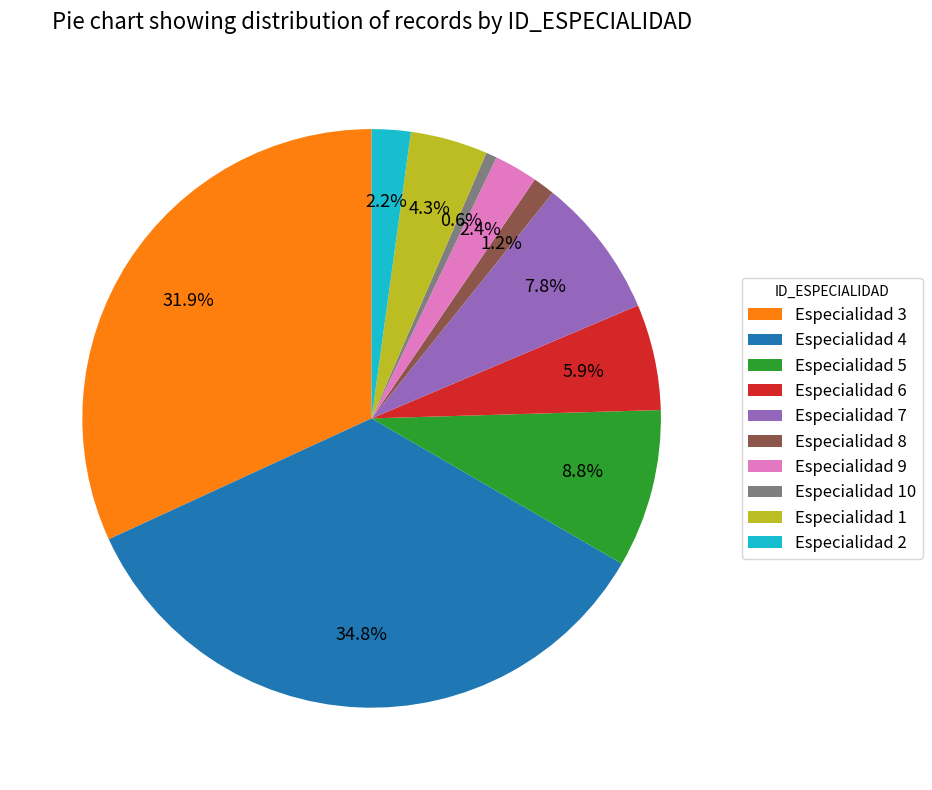

How many slices are in this pie chart?

10